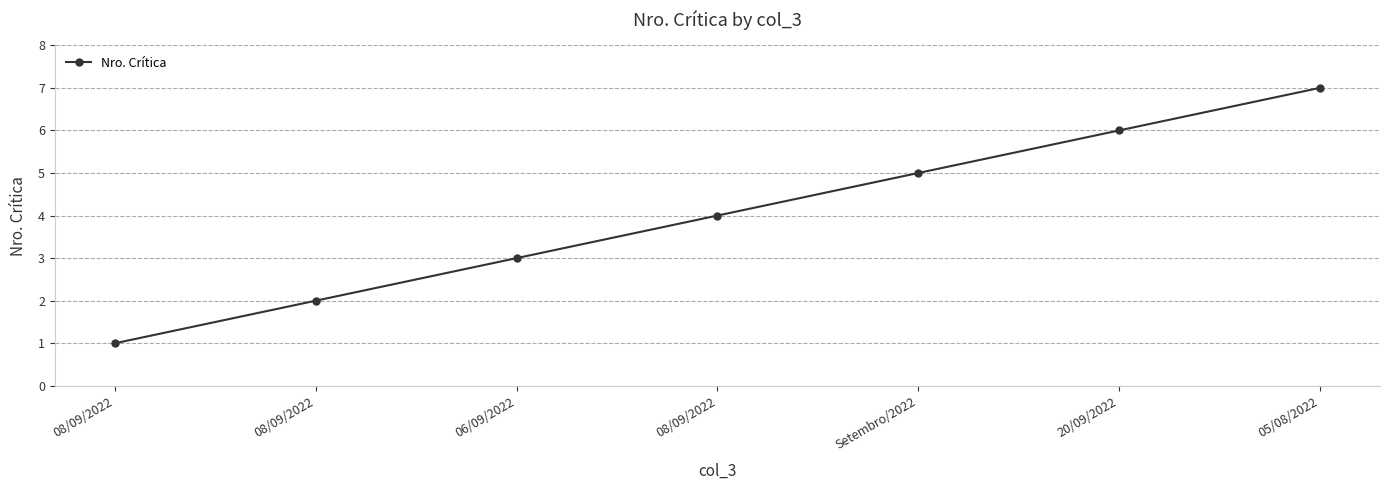

What is the change in value from 08/09/2022 to 05/08/2022?

+6